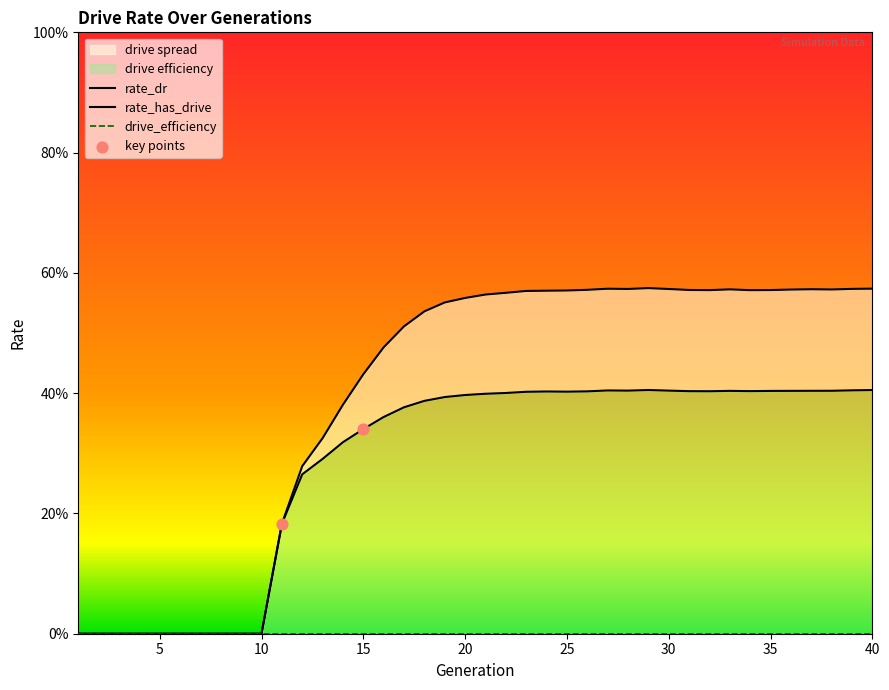

At how many categories does at least one series exceed 0?

30